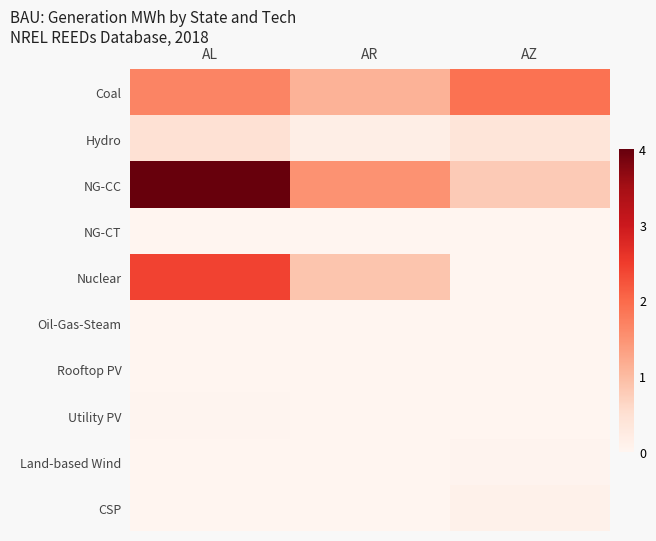

Which series changed the most between AL and AR?

NG-CC